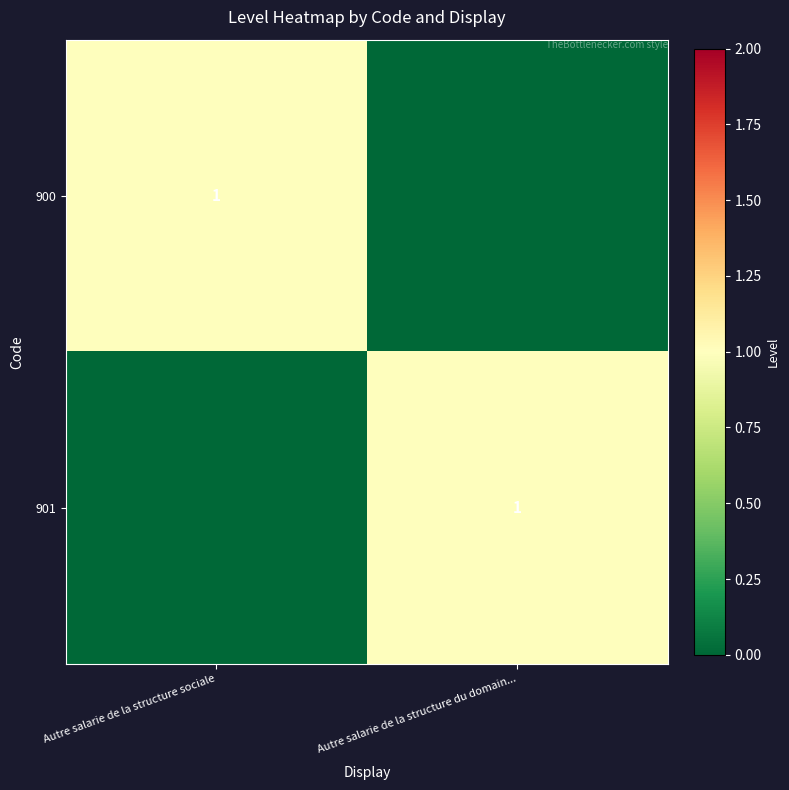

Is it true that 900 equals 2 at Autre salarie de la structure sociale?

False